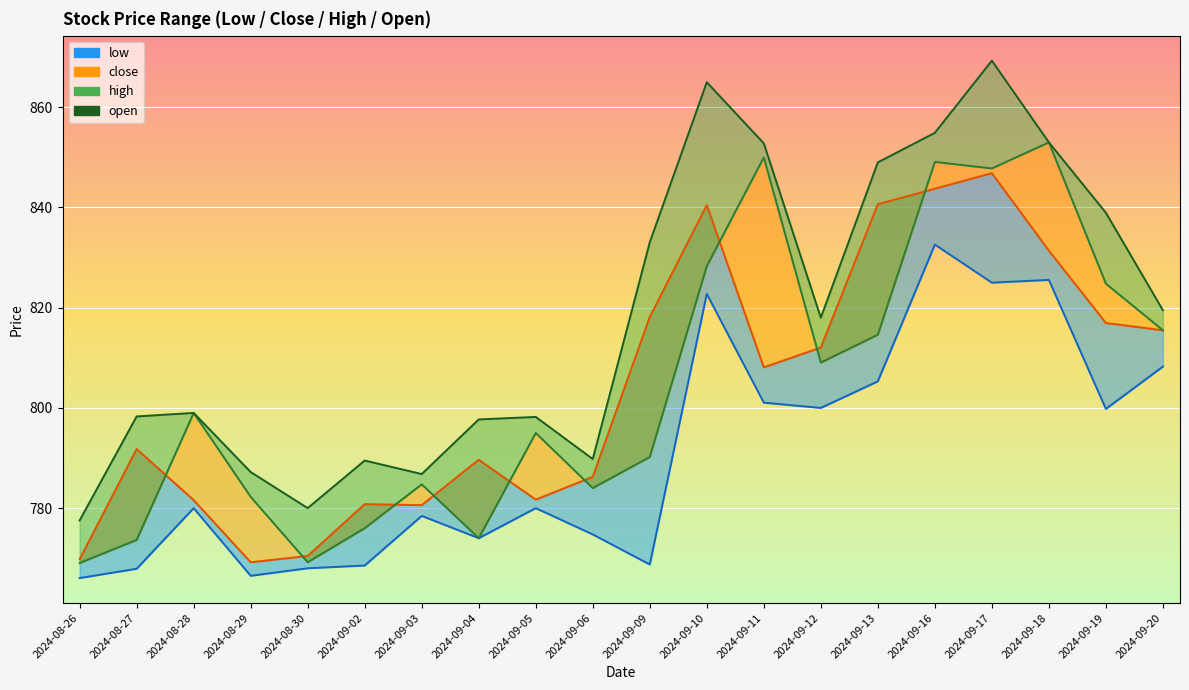

What is the sum of all high values?

16357.5